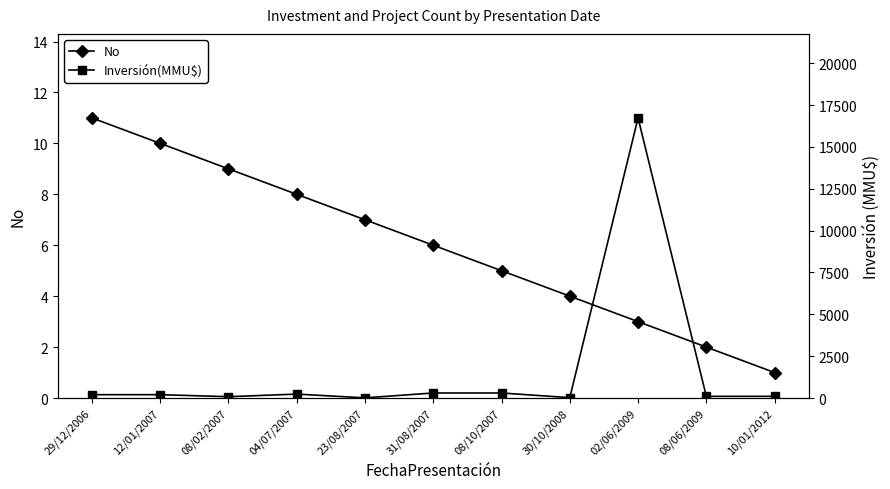

The value of No at 02/06/2009 is 3. True or false?

True